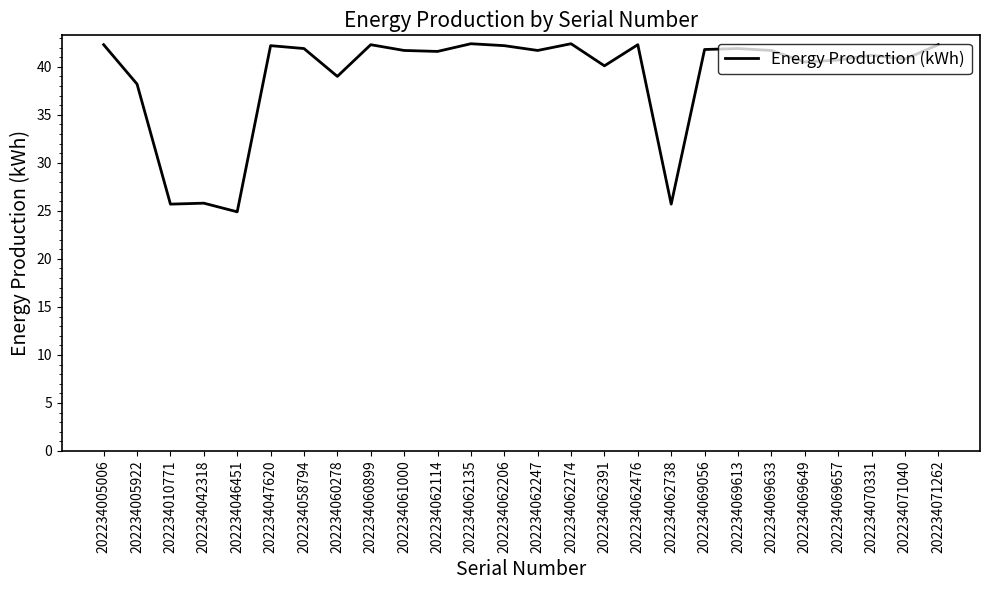

How many series are shown in this chart?

1